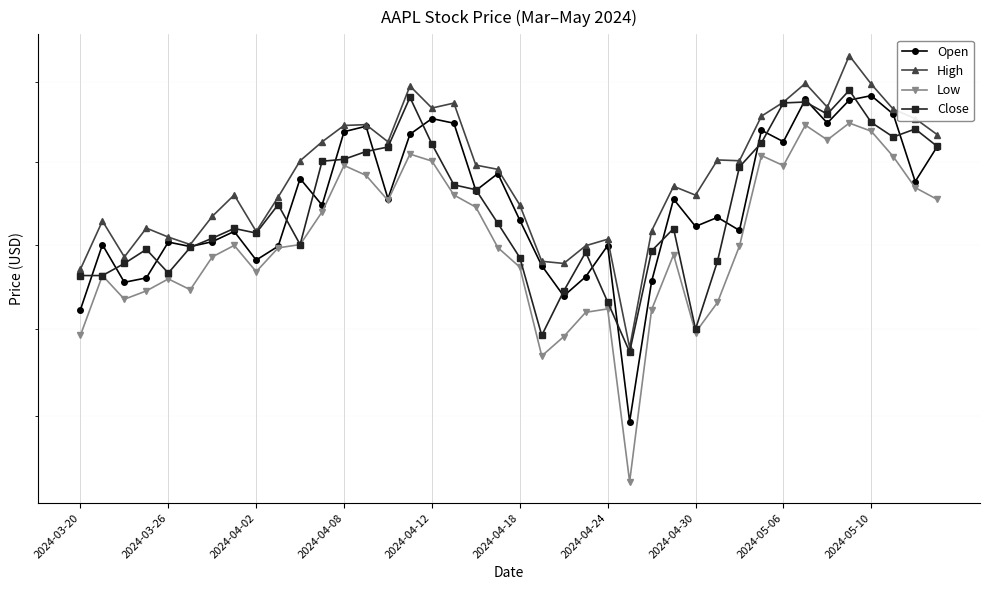

Where is Close nearest to the value 181?

2024-04-30